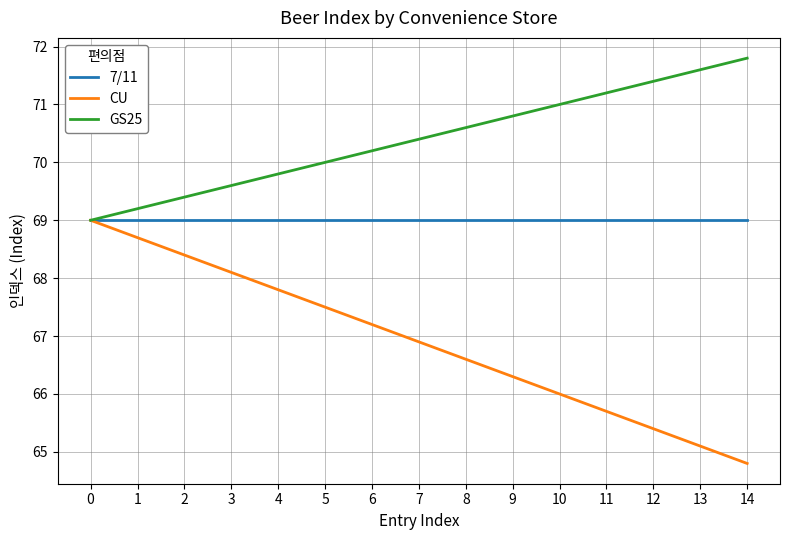

Which series has the largest total across all categories?

GS25